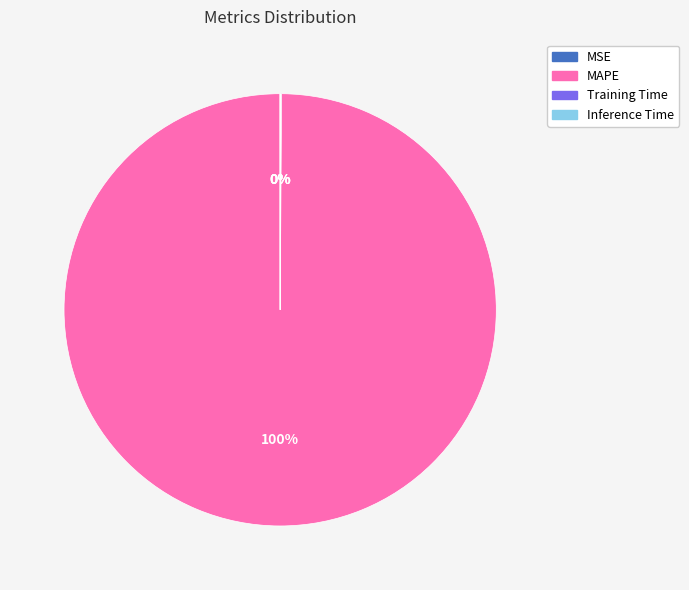

True or false: MAPE accounts for 100% of the total.

True